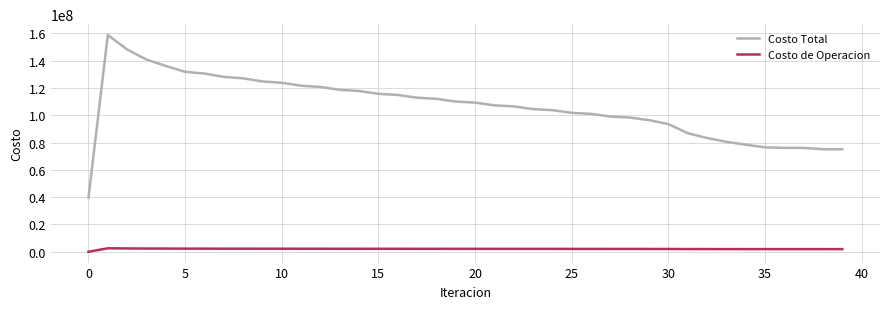

What are all the series names shown in the legend?

Costo Total, Costo de Operacion